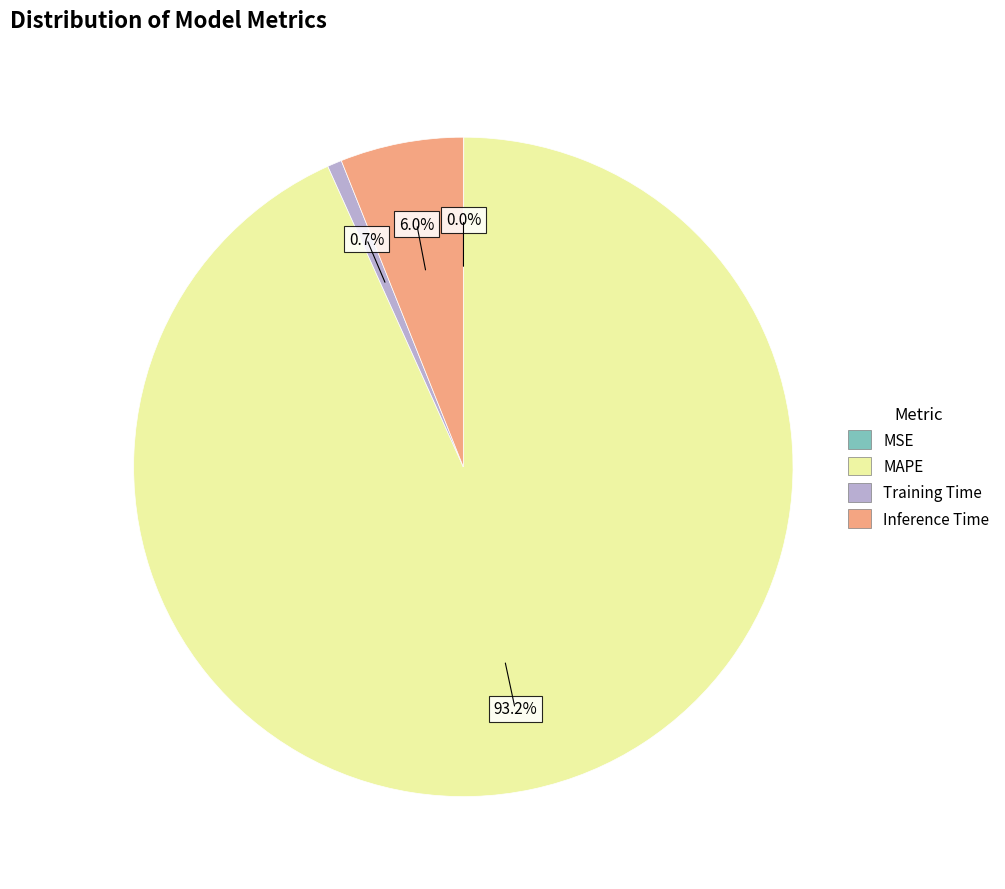

What is the majority slice?

MAPE